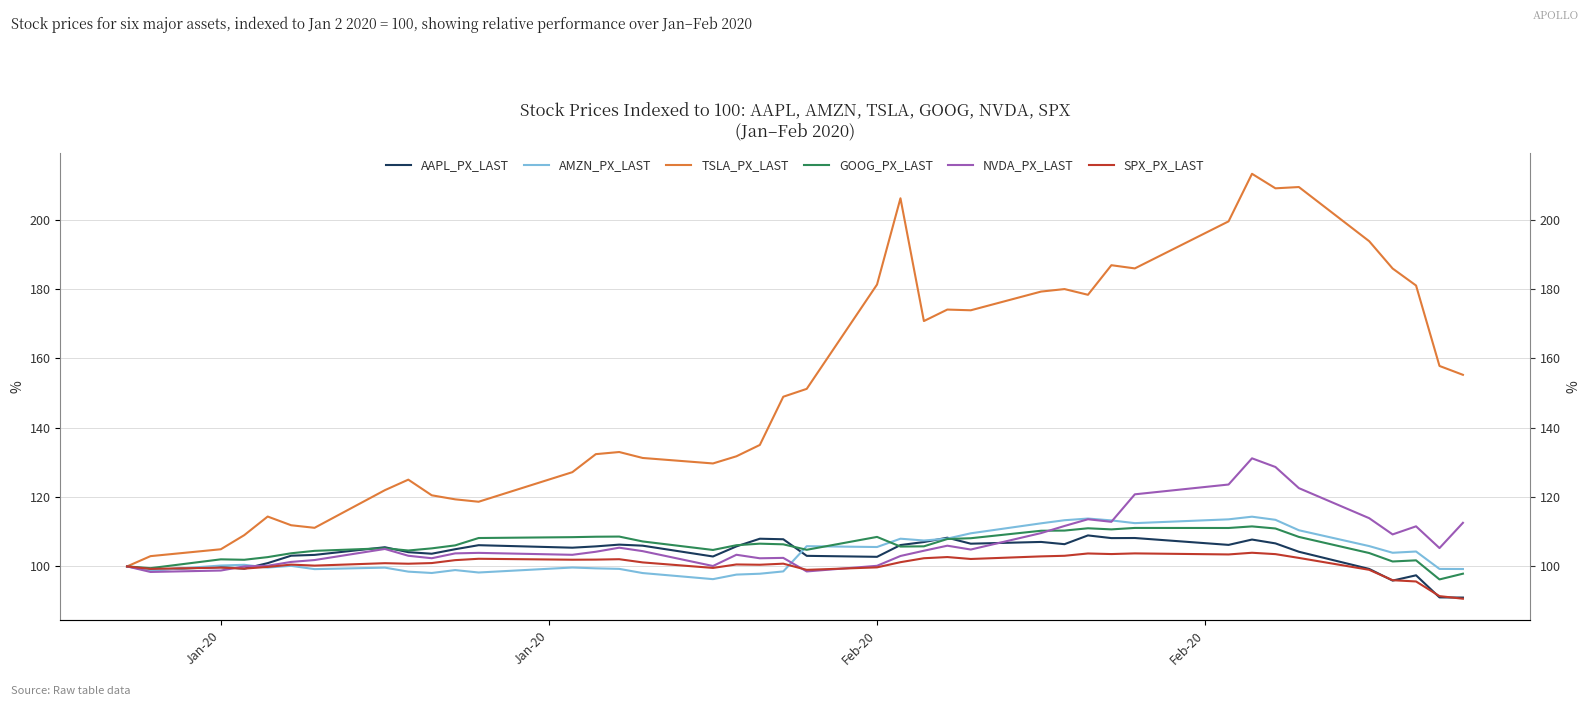

Where is the first local minimum for NVDA_PX_LAST?

Jan-20